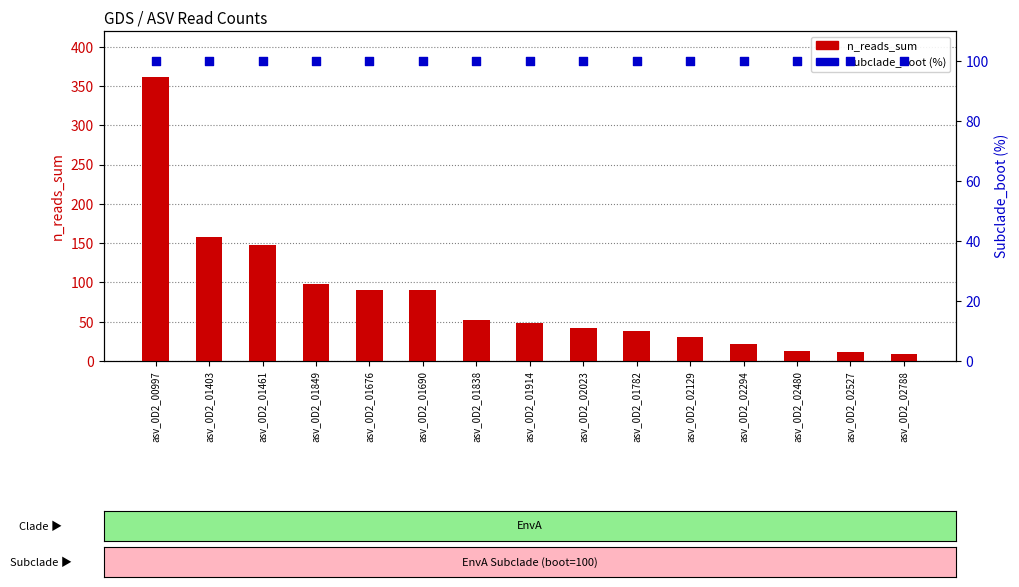

What is the total value across all series at asv_0D2_01676?

190